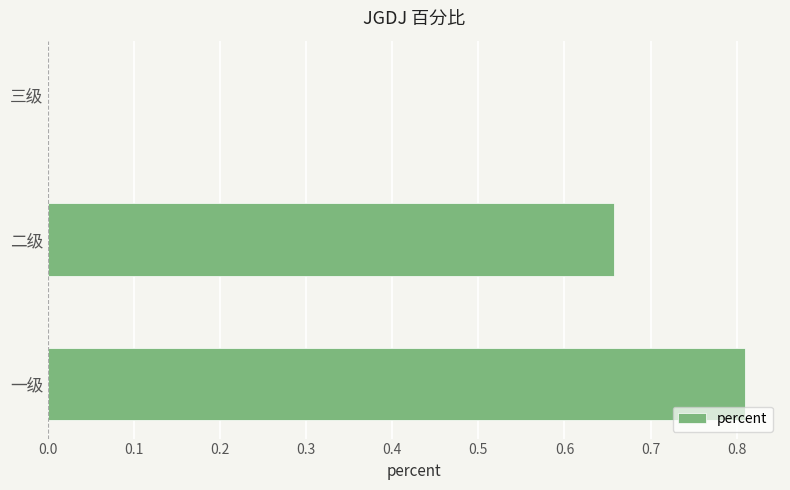

Are the bars horizontal?

Yes